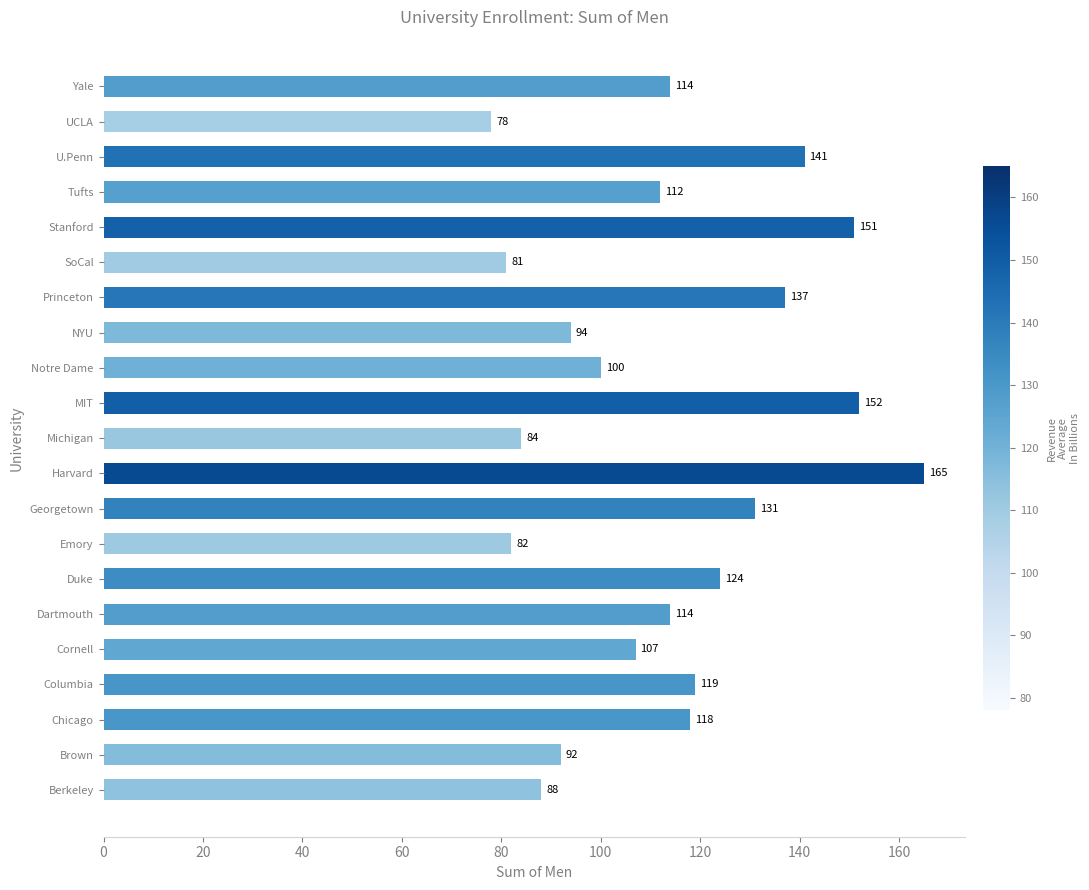

What is the difference between the maximum and second lowest values?

84